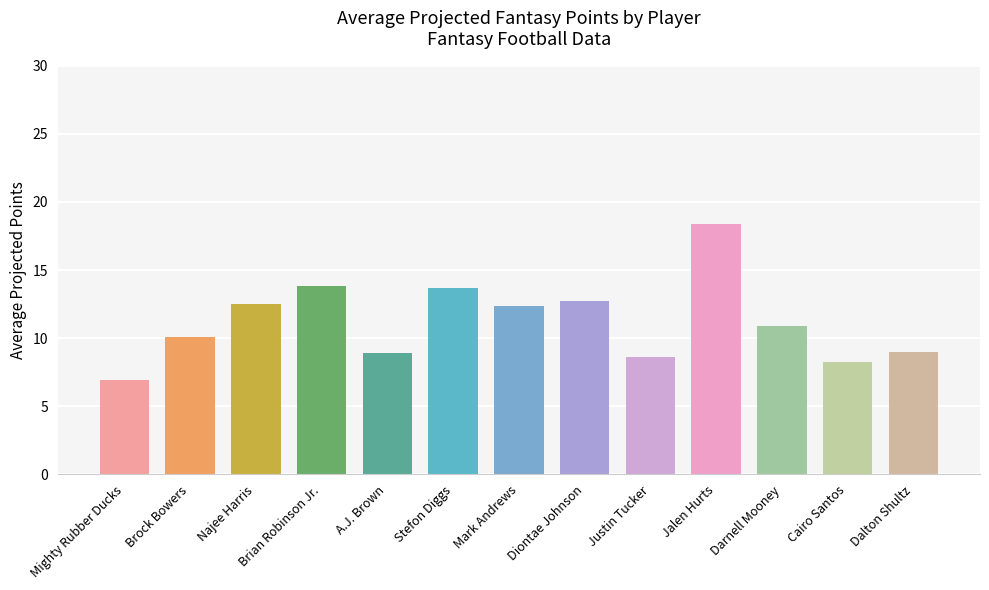

What is the minimum value shown in the chart?

6.9